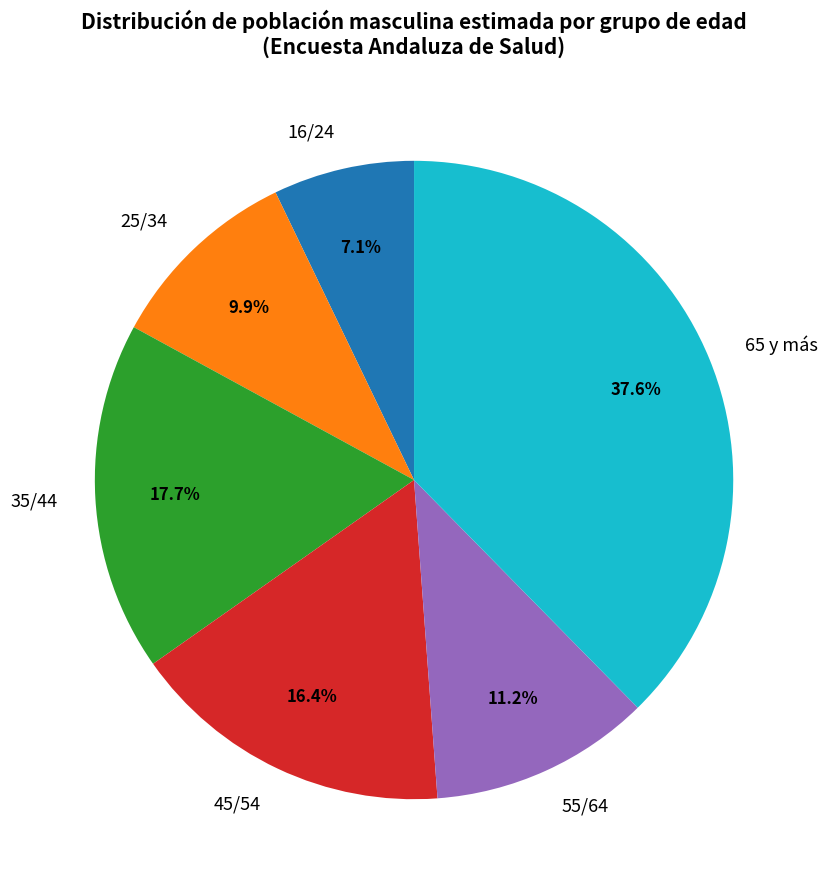

What percentage is NOT represented by 25/34?

90.1%